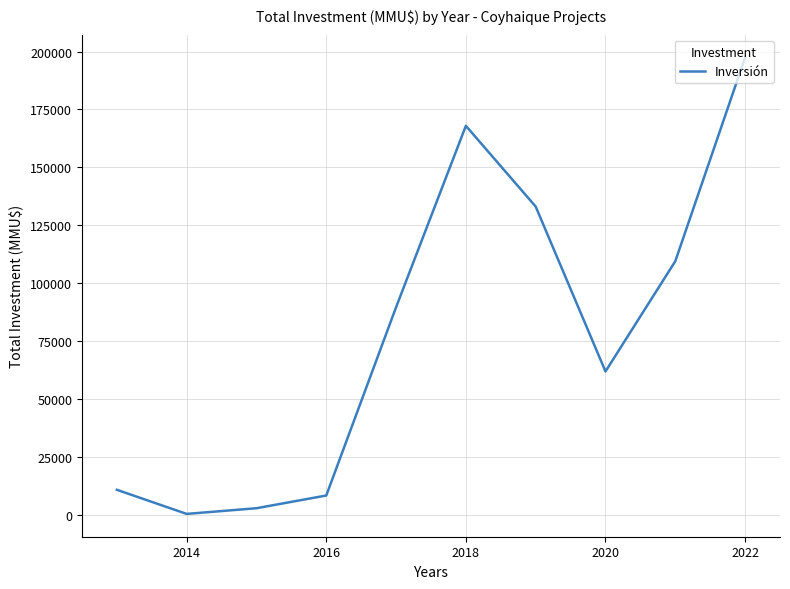

Does the chart display data point markers on the line(s)?

No